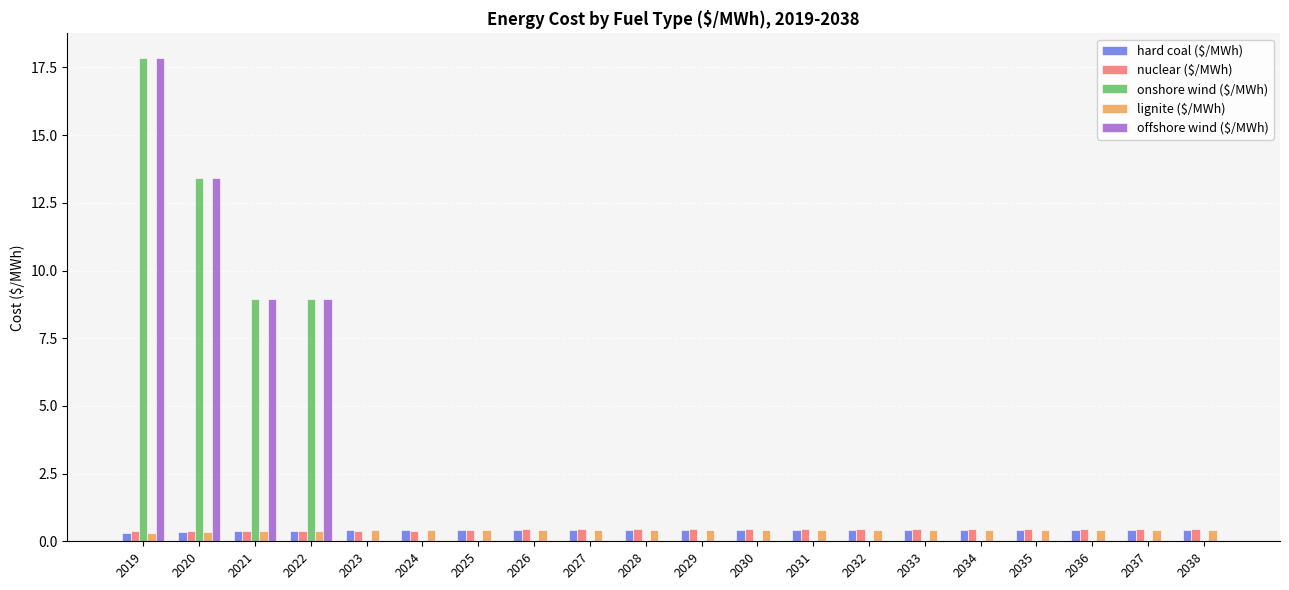

What is the greatest value displayed?

17.9